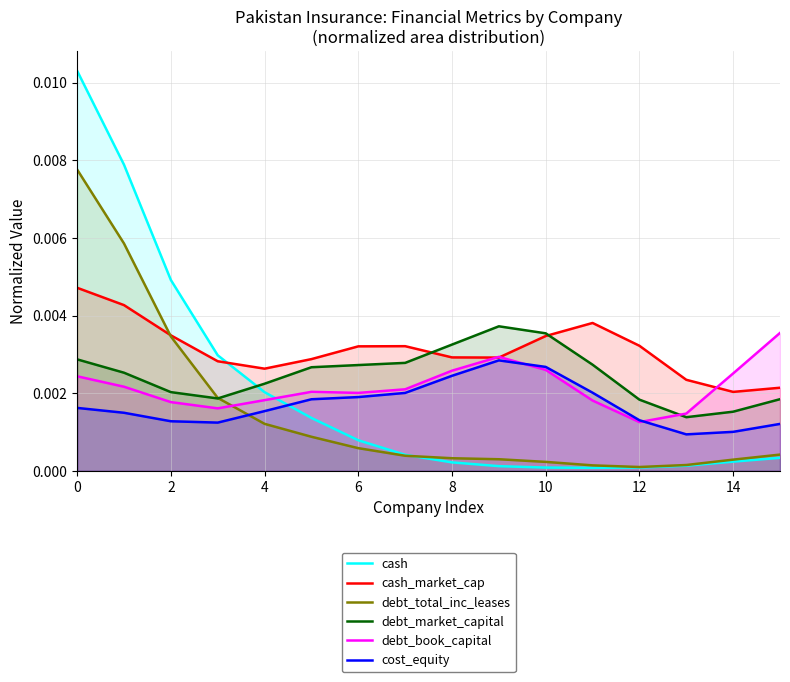

Count the cost_equity values in the range 0 to 1.

16